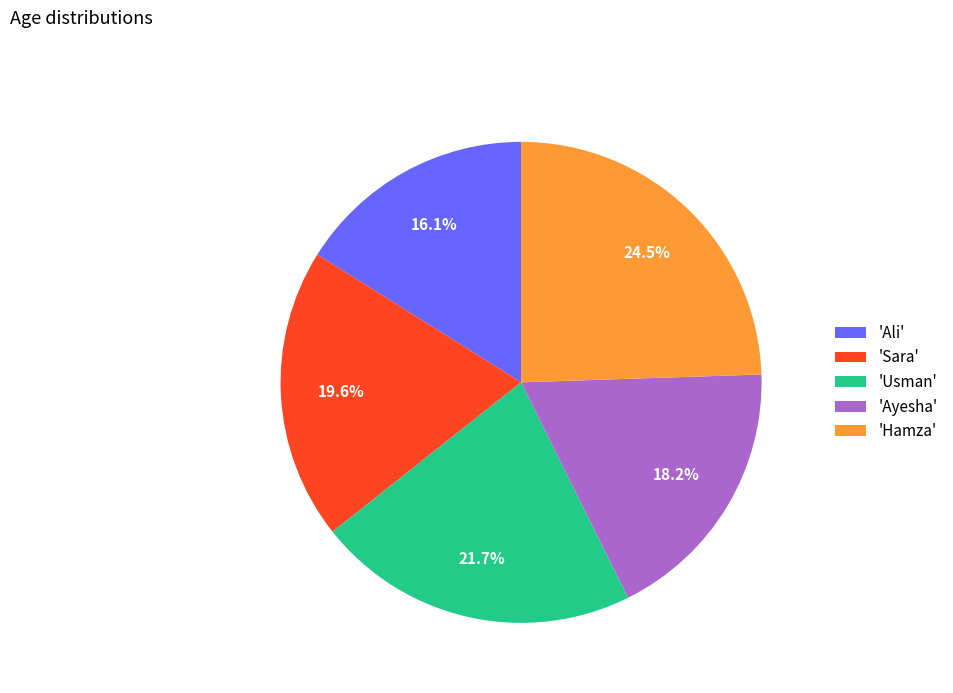

What is the total percentage of 'Sara' and 'Usman'?

41.3%